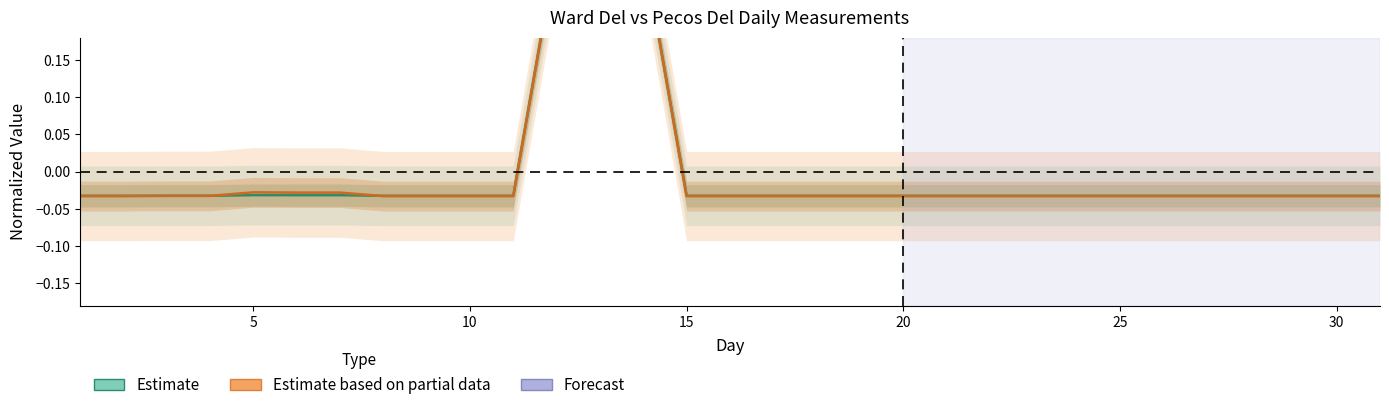

What is the difference between the second highest and minimum values in the Estimate series?

0.3